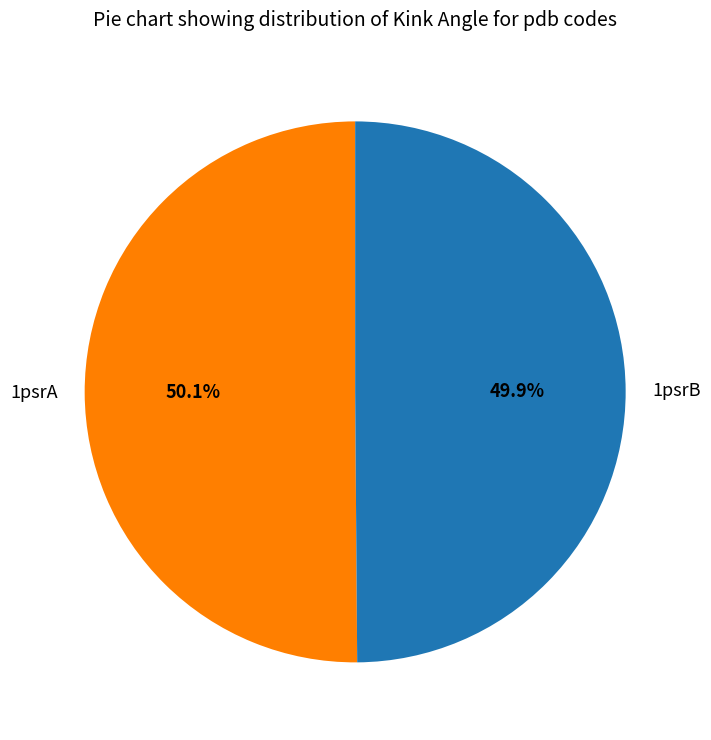

The 1psrB slice represents 50% of the pie. True or false?

True